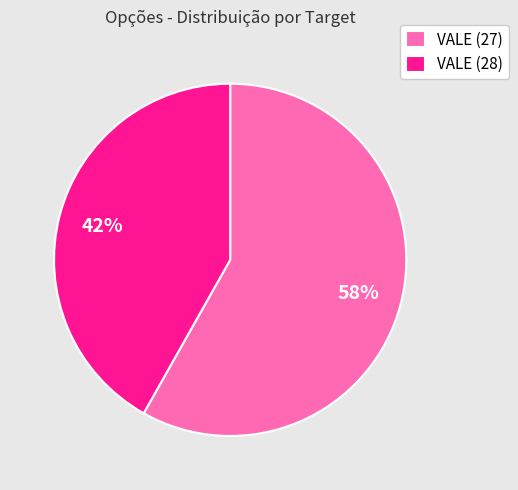

What percentage is the VALE (27) slice, to the nearest percent?

58%